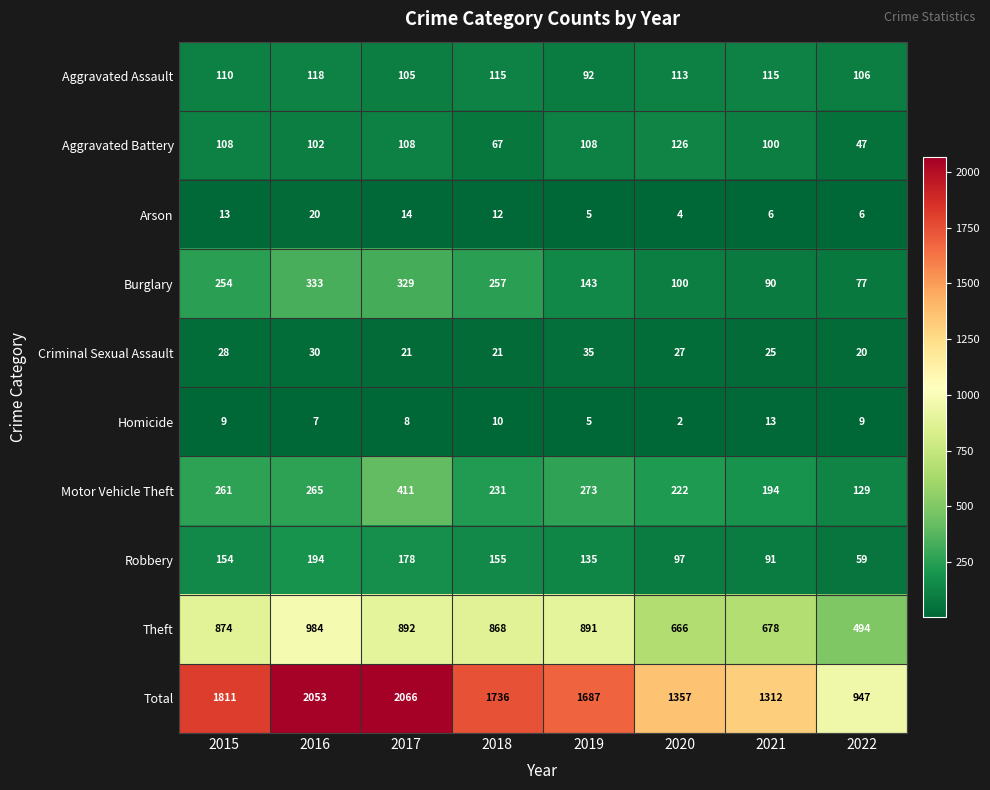

List the series in order of their peak value, highest first.

Total, Theft, Motor Vehicle Theft, Burglary, Robbery, Aggravated Battery, Aggravated Assault, Criminal Sexual Assault, Arson, Homicide